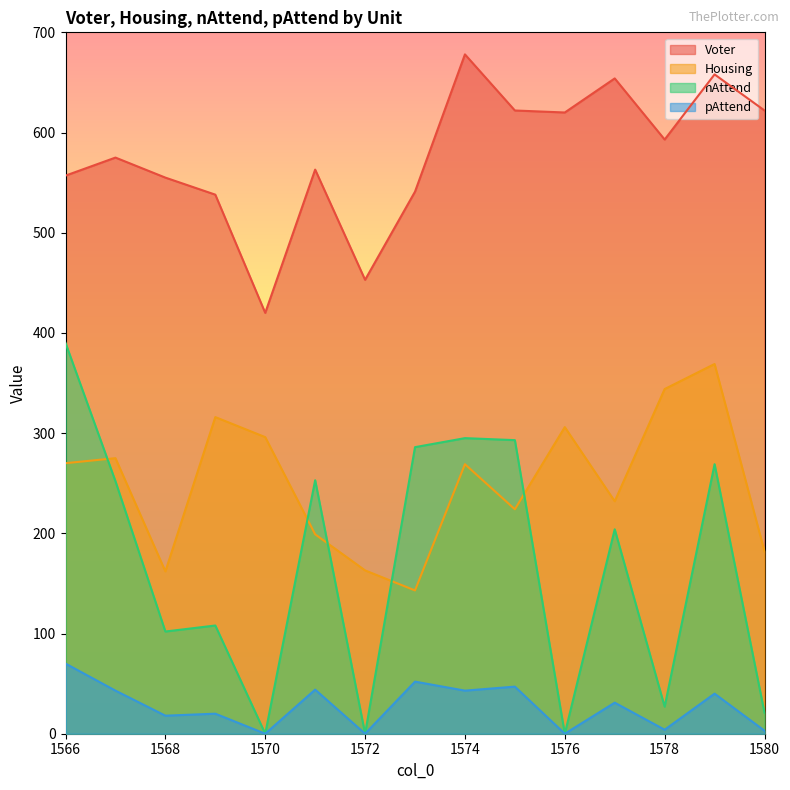

How many lines are shown in the chart?

4